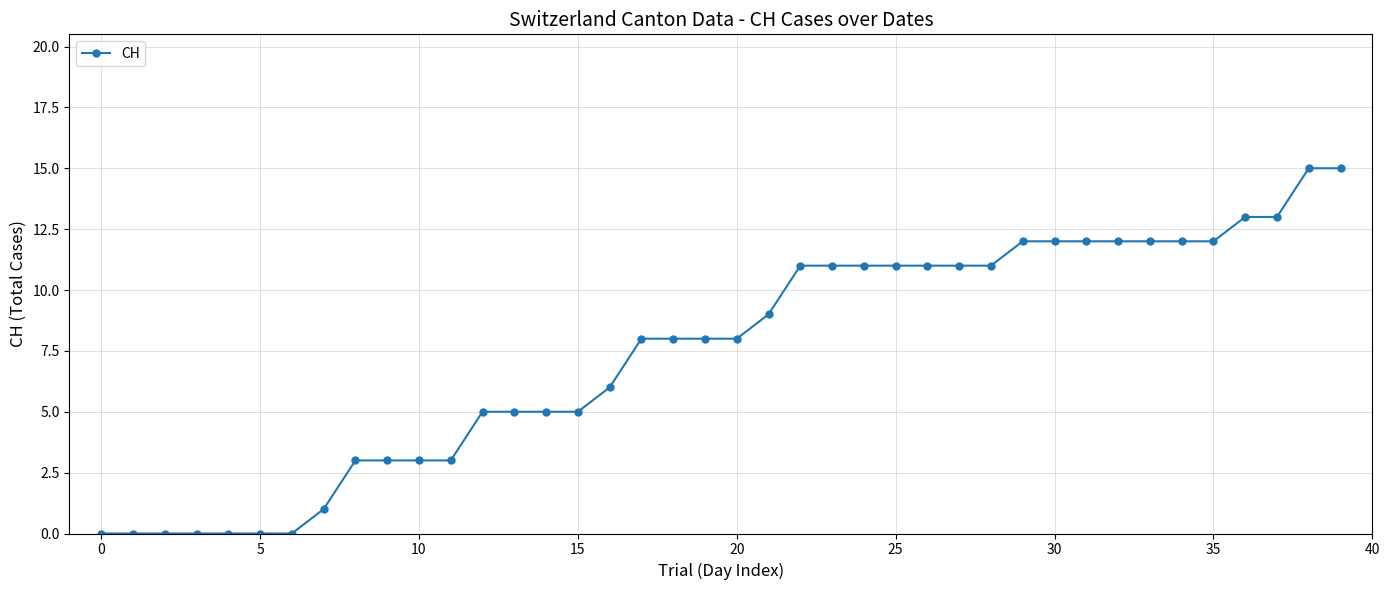

What is the value of the 17th point from the left?

6